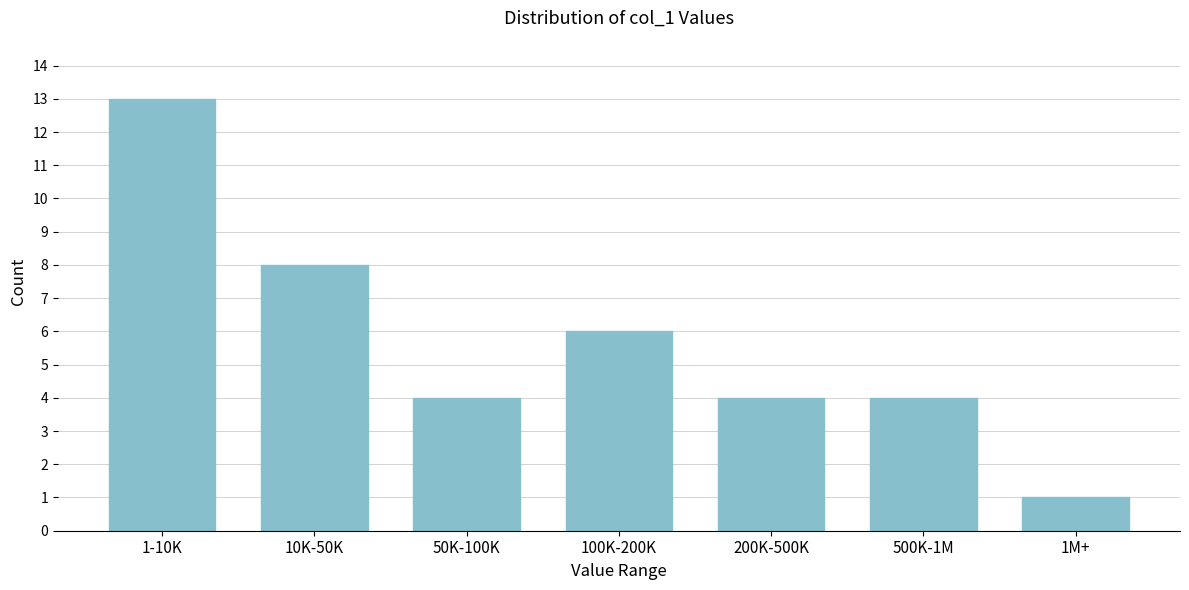

Reading left to right, transcribe all the data shown in this chart.

1-10K=13	10K-50K=8	50K-100K=4	100K-200K=6	200K-500K=4	500K-1M=4	1M+=1